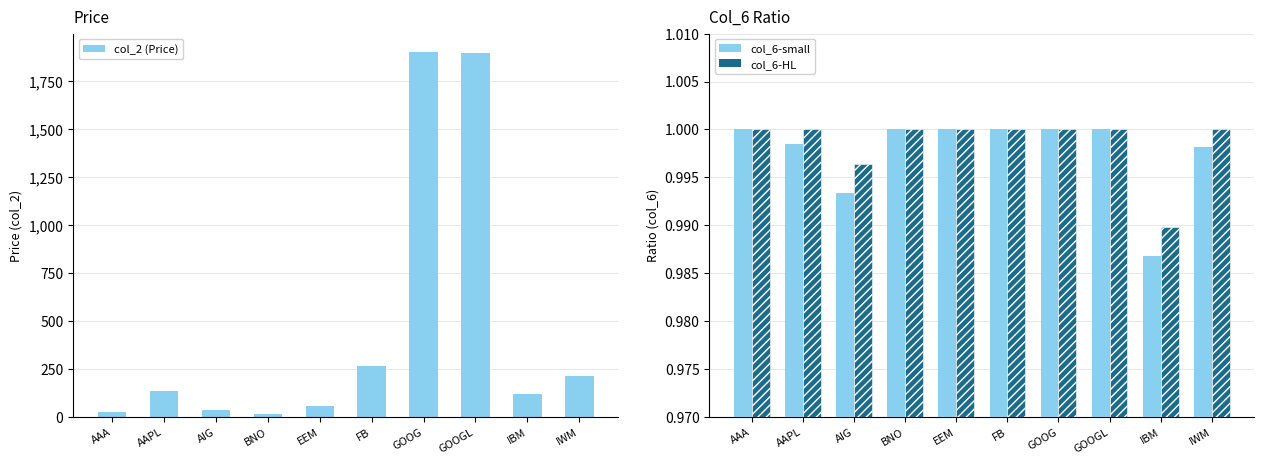

What is the difference between the maximum and minimum values in the col_2 (Price) series?

1887.3